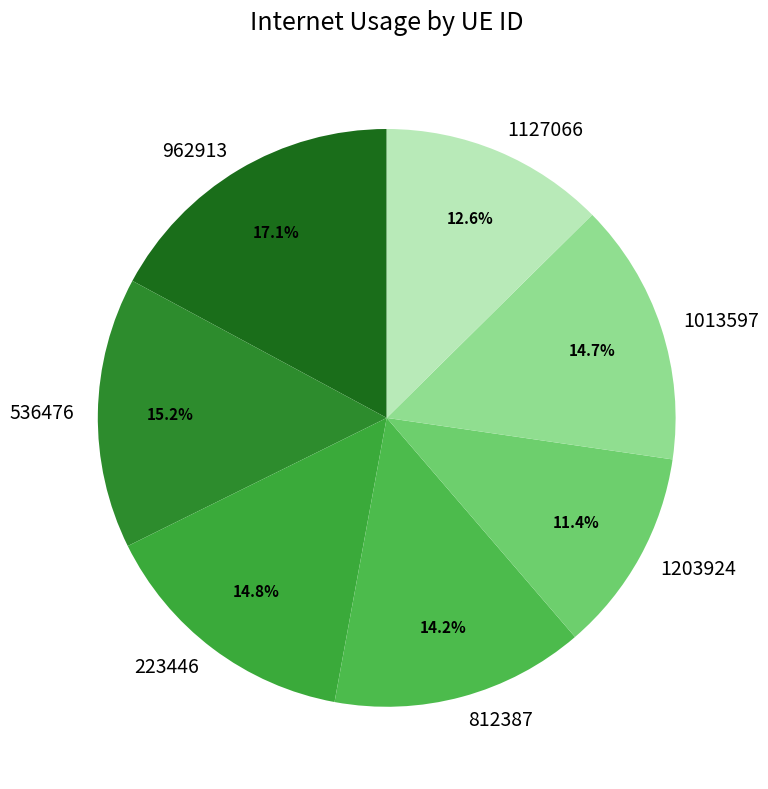

True or false: 1013597 accounts for 15% of the total.

True